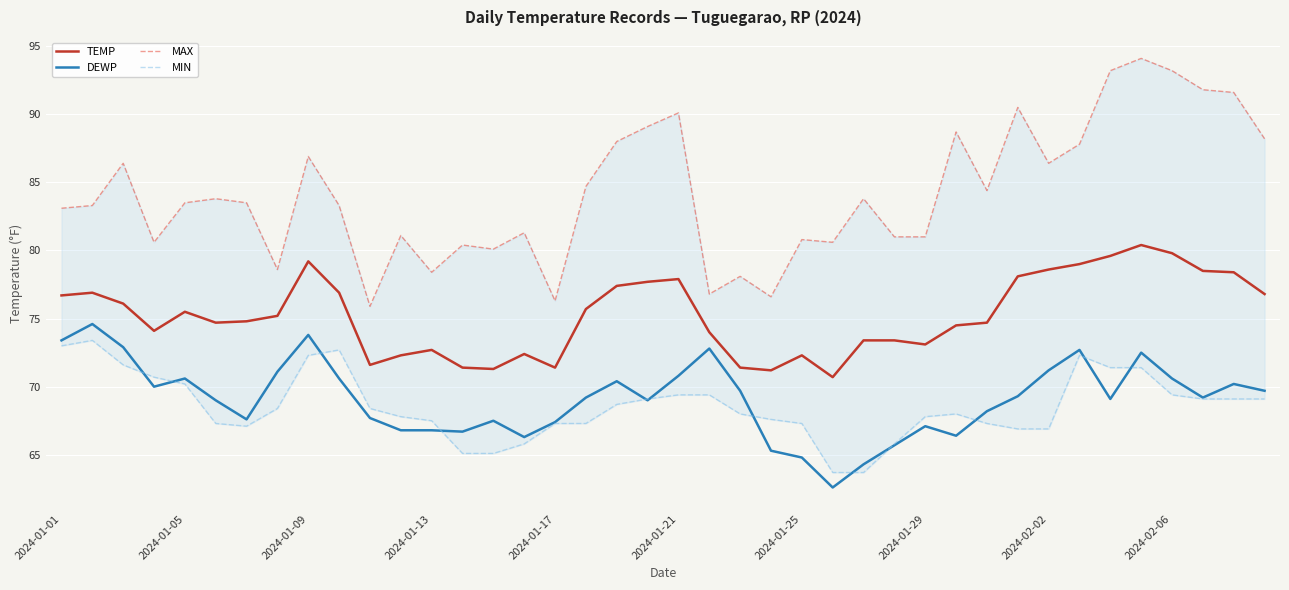

How many times do MIN and DEWP cross each other?

12